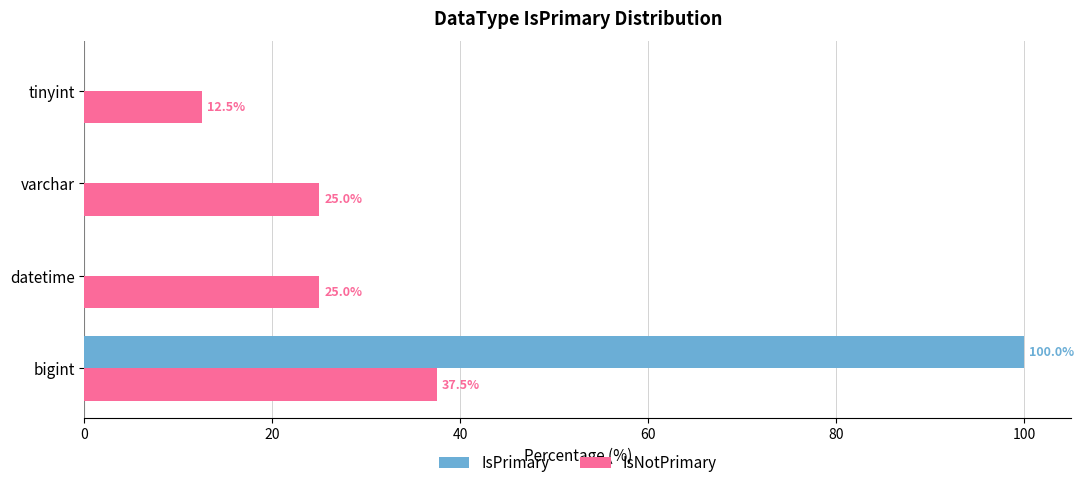

The value of IsNotPrimary at datetime is 14.9. True or false?

False